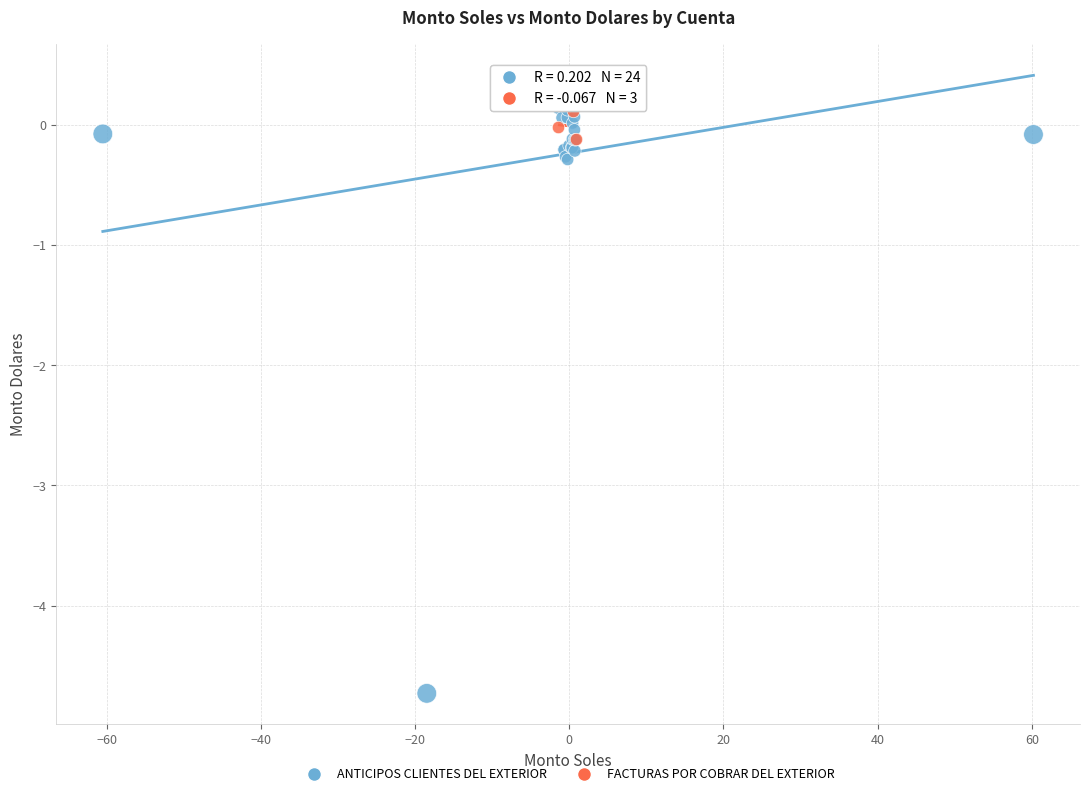

Which series has the largest Y range (max minus min)?

ANTICIPOS CLIENTES DEL EXTERIOR